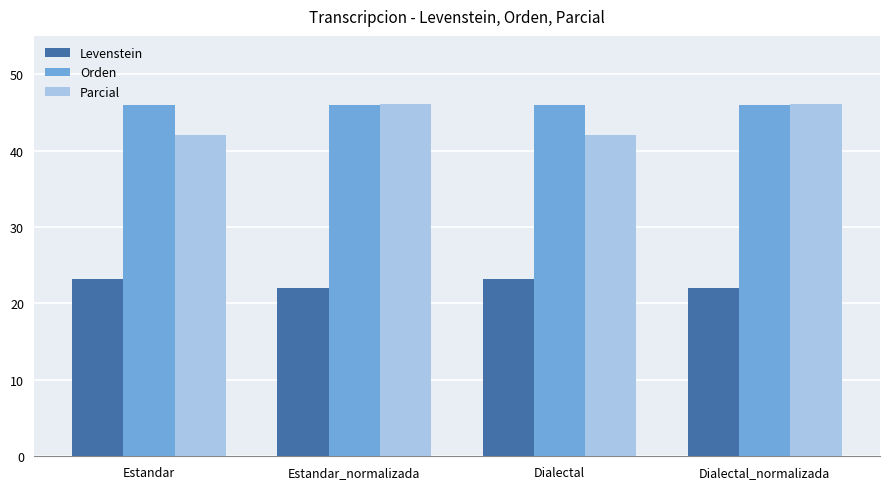

How many distinct data groups are displayed?

3